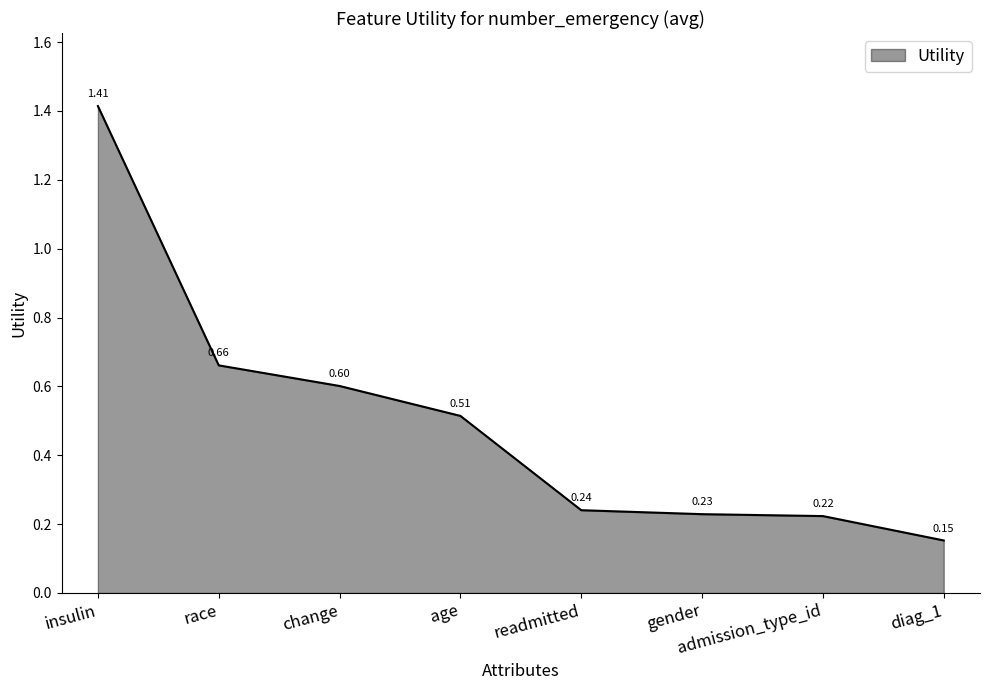

What is the change in value from race to age?

-0.1